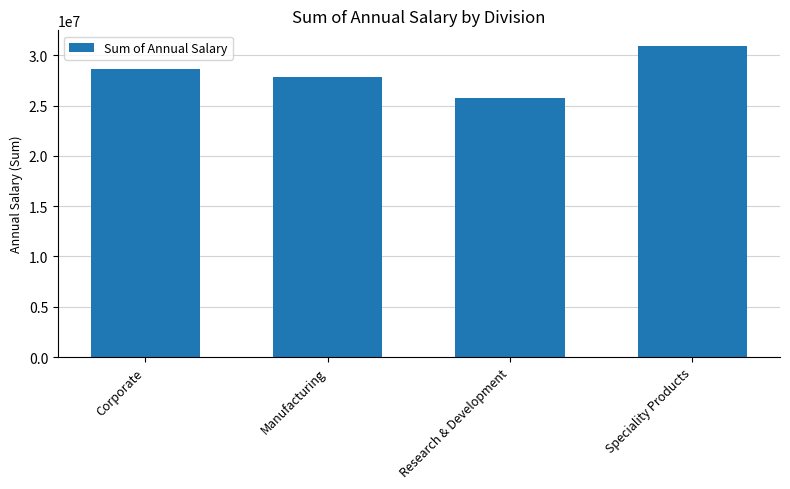

The value at Speciality Products is 43694090. True or false?

False